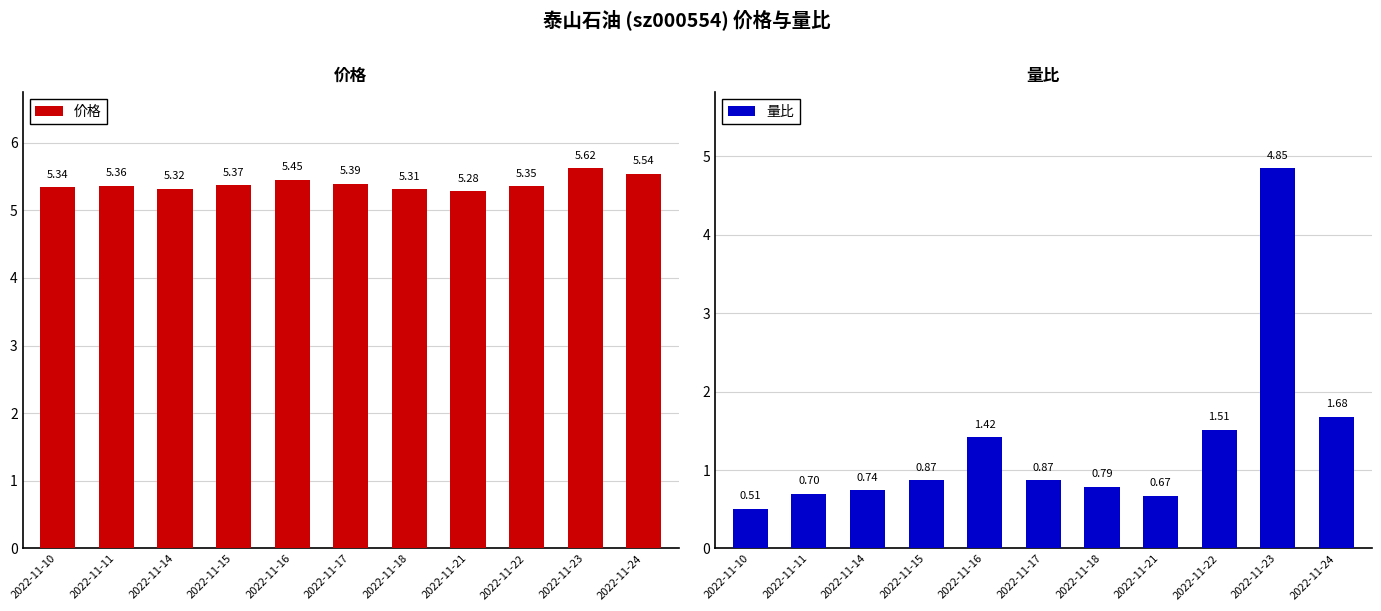

The 价格 series shows 5.3 at 2022-11-22. True or false?

True